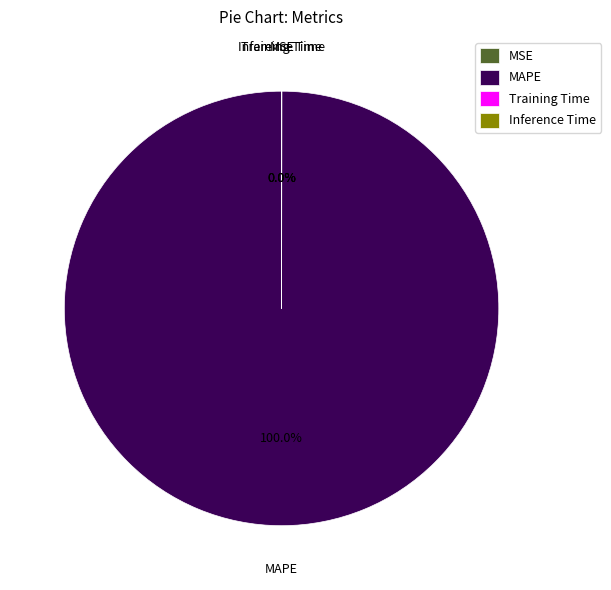

Does MAPE account for over 50% of the chart?

Yes